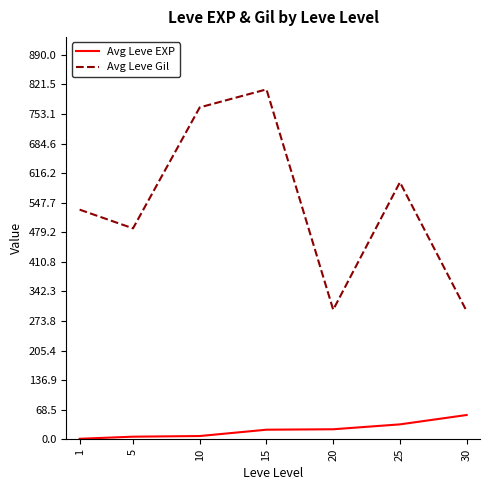

What is the maximum value shown in the chart?

810.0